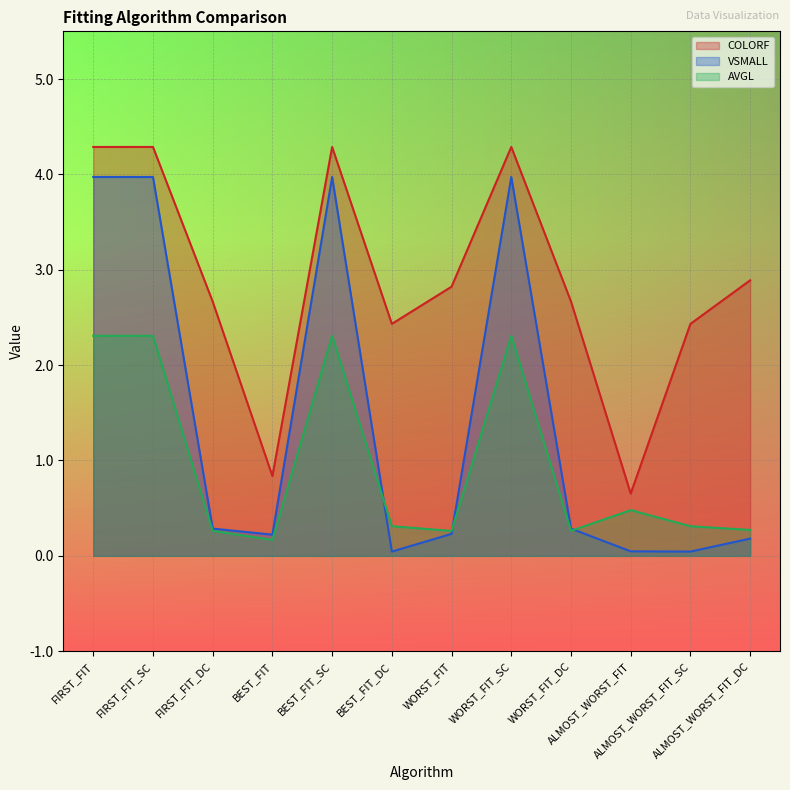

The VSMALL series shows 0.1 at WORST_FIT. True or false?

False